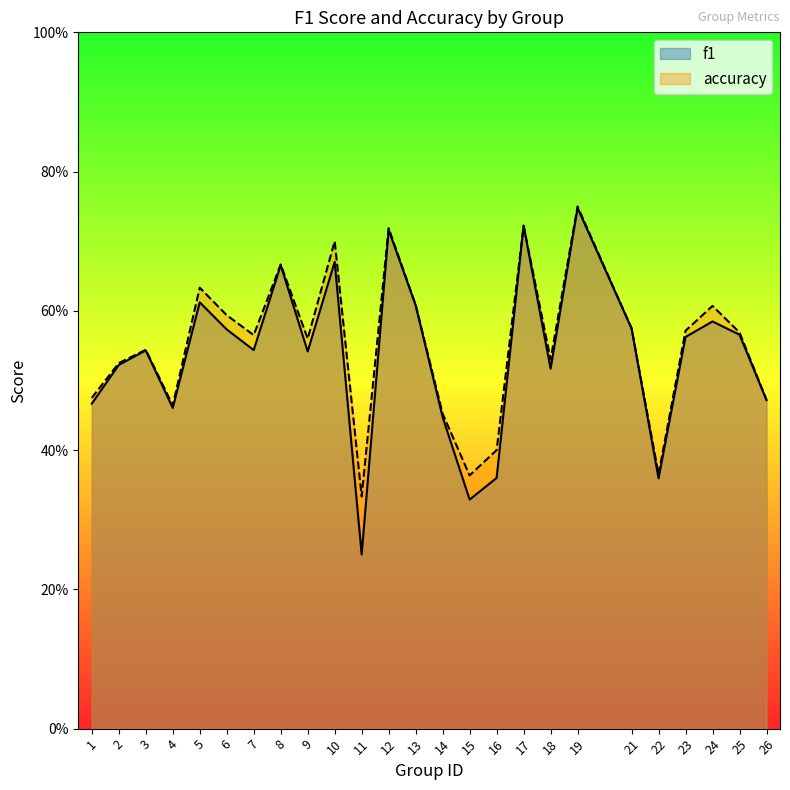

Which category has the highest value in the accuracy series?

19